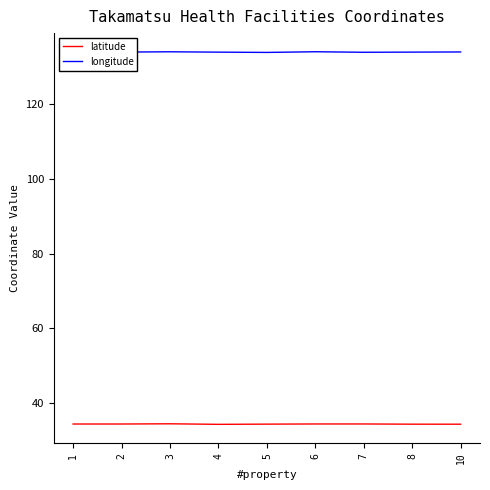

What is the smallest value displayed?

34.2